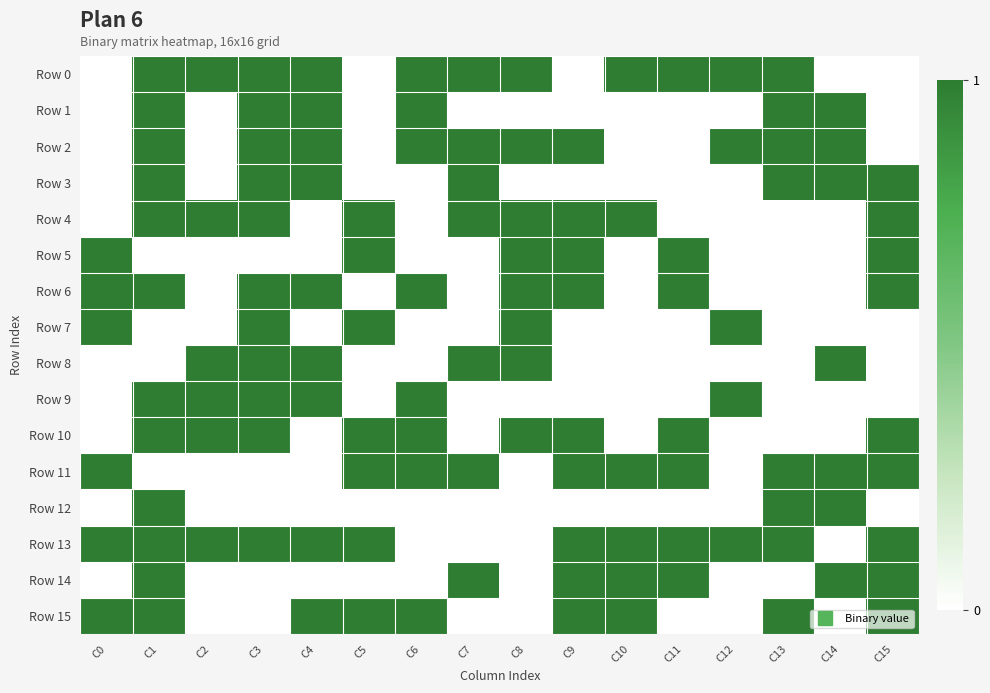

At how many categories does at least one series exceed 0?

16